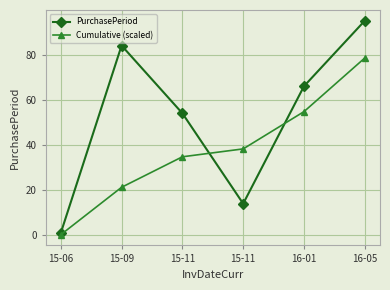

Between which two adjacent categories do Cumulative (scaled) and PurchasePeriod first intersect?

15-11 and 15-11